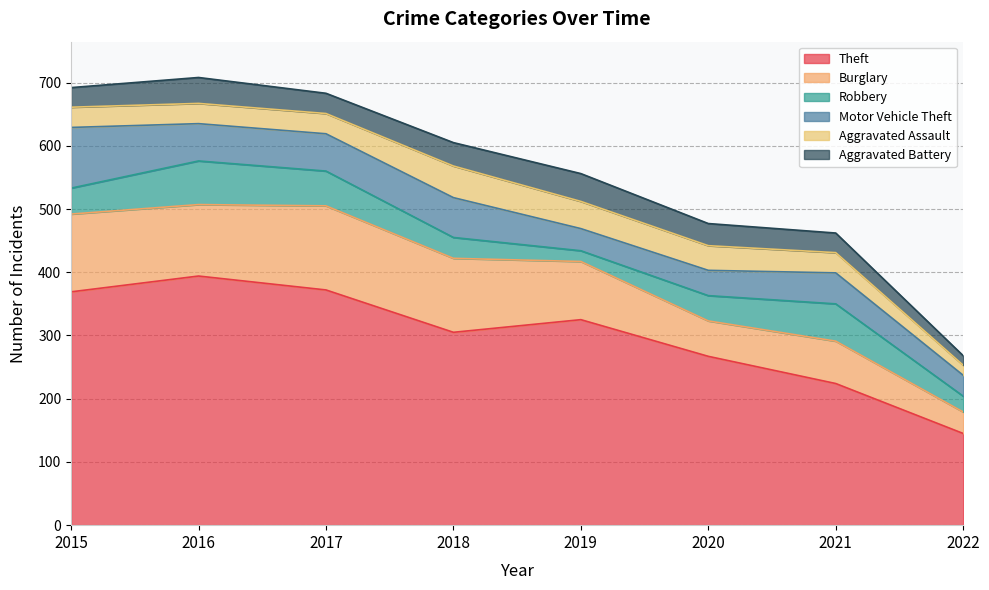

In Aggravated Battery, how many points are lower than both neighbors (excluding endpoints)?

1